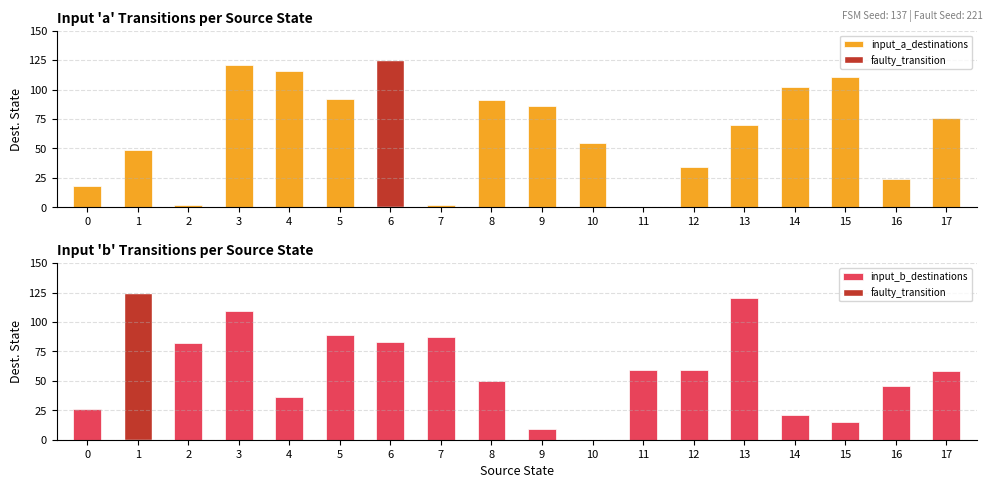

Is it true that input_b_destinations equals 7 at 15?

False